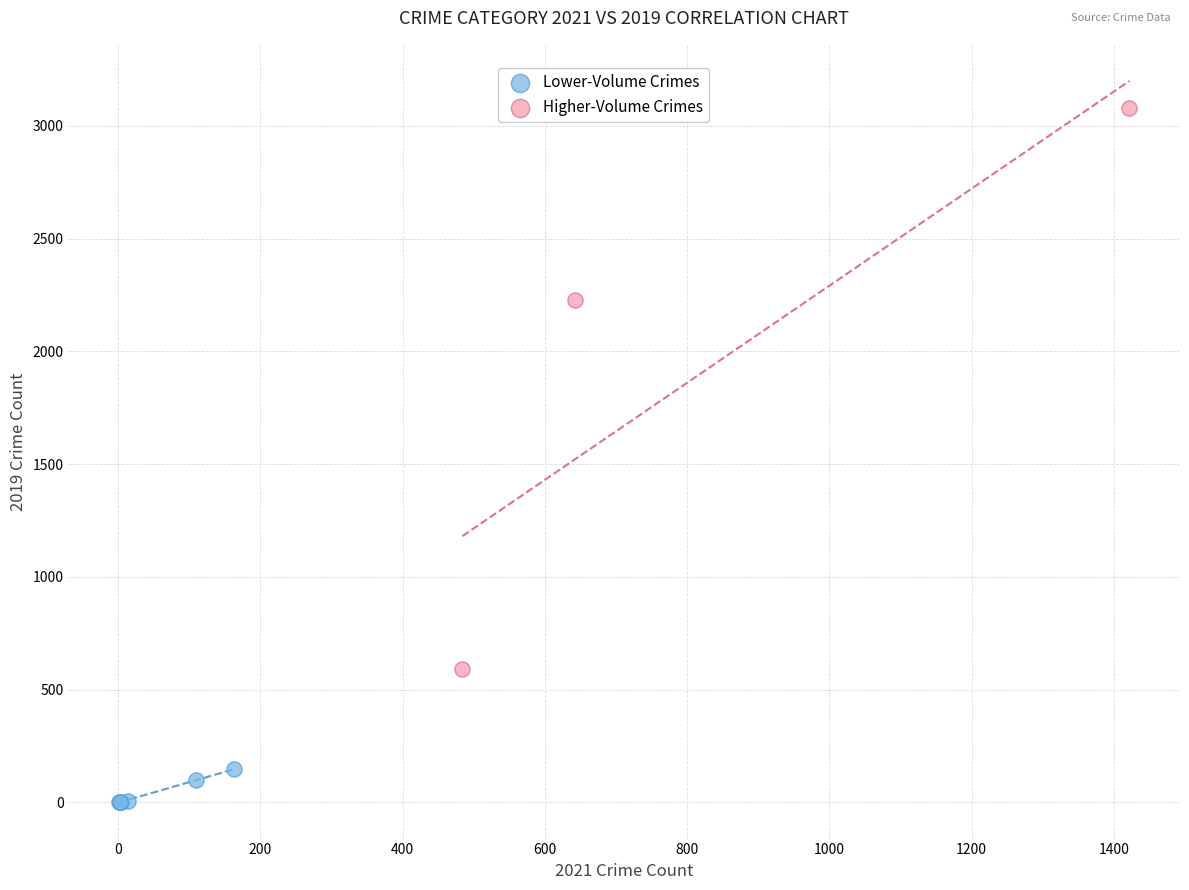

Which series contains the highest Y value?

Higher-Volume Crimes